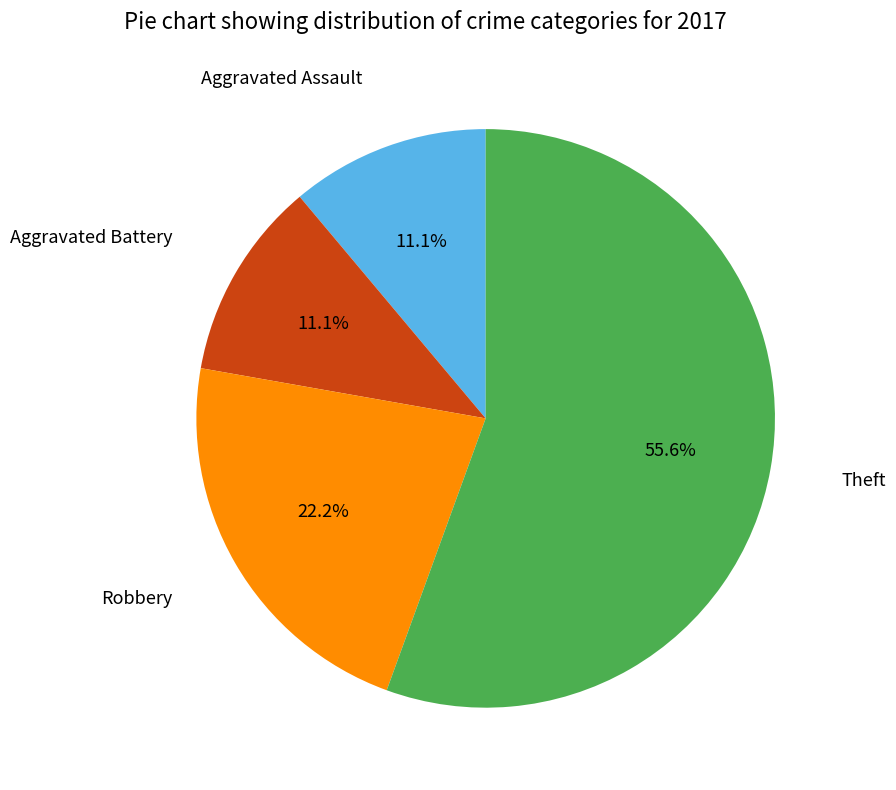

Does any single category account for the majority?

Yes